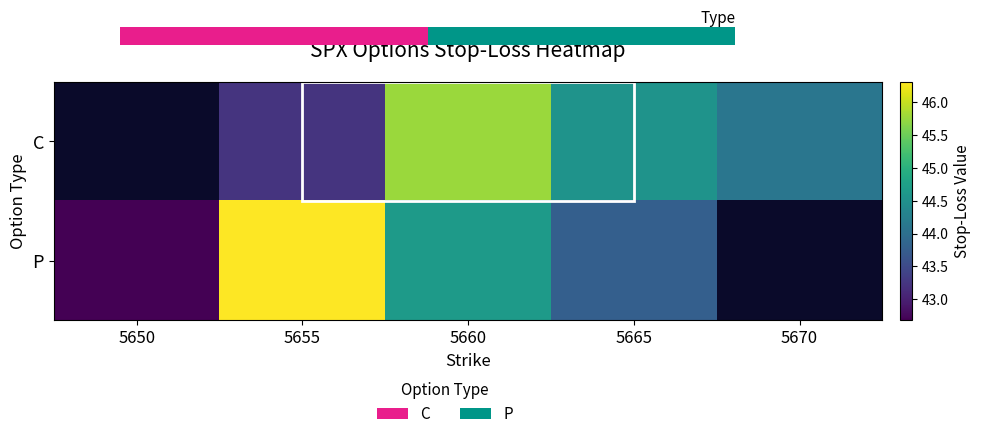

Which series has the largest range (max minus min)?

P